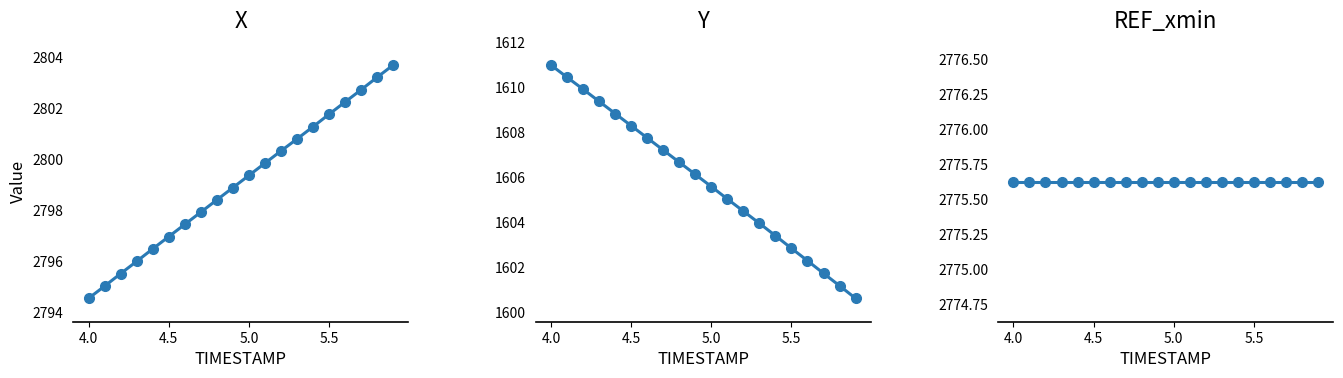

Does the chart have visible grid lines?

No